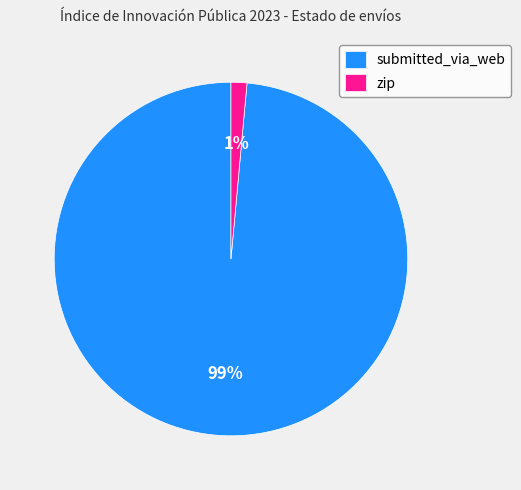

To the nearest percent, what portion does submitted_via_web represent?

99%